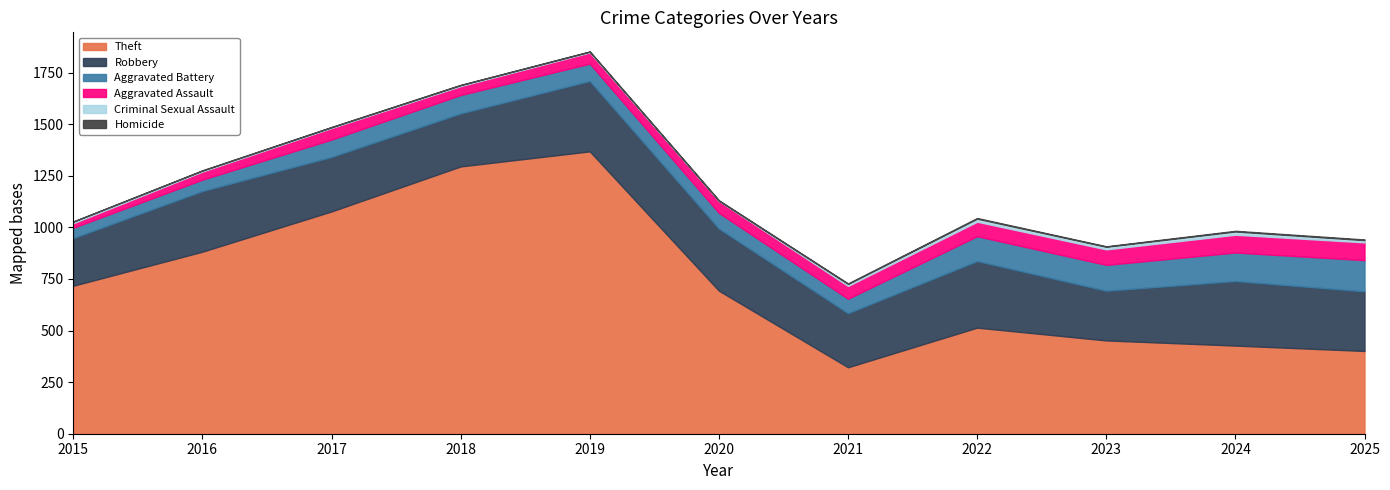

Where is the first local minimum for Theft?

2021